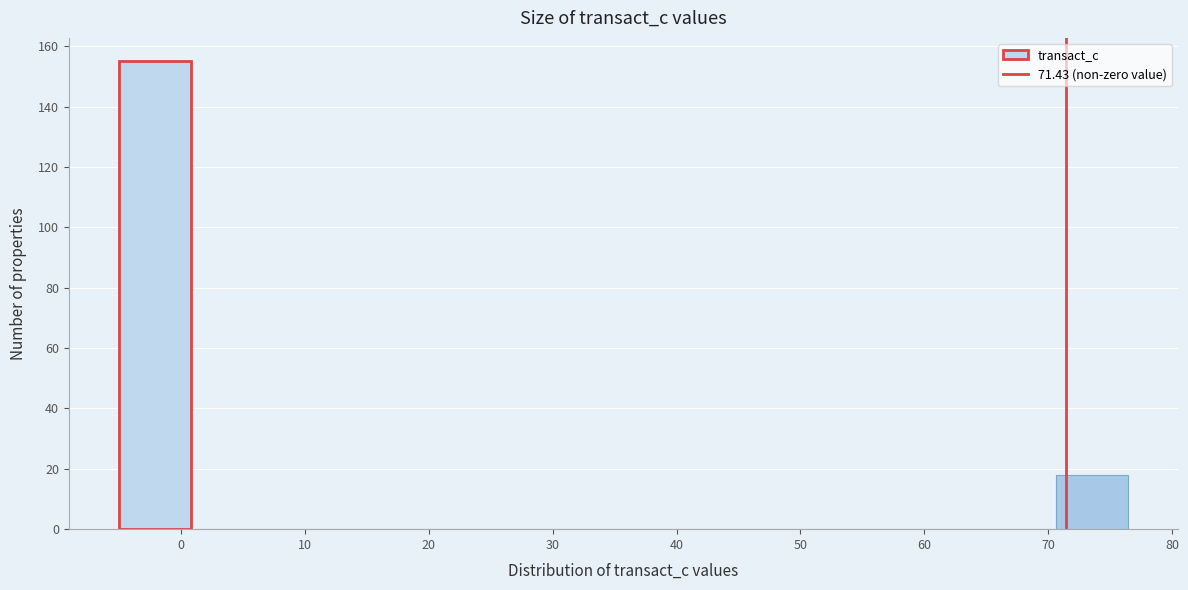

Reading left to right, transcribe this chart: for each bar, give the range it covers on the x-axis and its height. Neither the bar edges nor the heights are printed on the chart, so give them approximately, as read against the axes.

-5 to 1: 156
1 to 7: 0
7 to 12: 0
12 to 18: 0
18 to 24: 0
24 to 30: 0
30 to 36: 0
36 to 42: 0
42 to 47: 0
47 to 53: 0
53 to 59: 0
59 to 65: 0
65 to 71: 0
71 to 76: 18